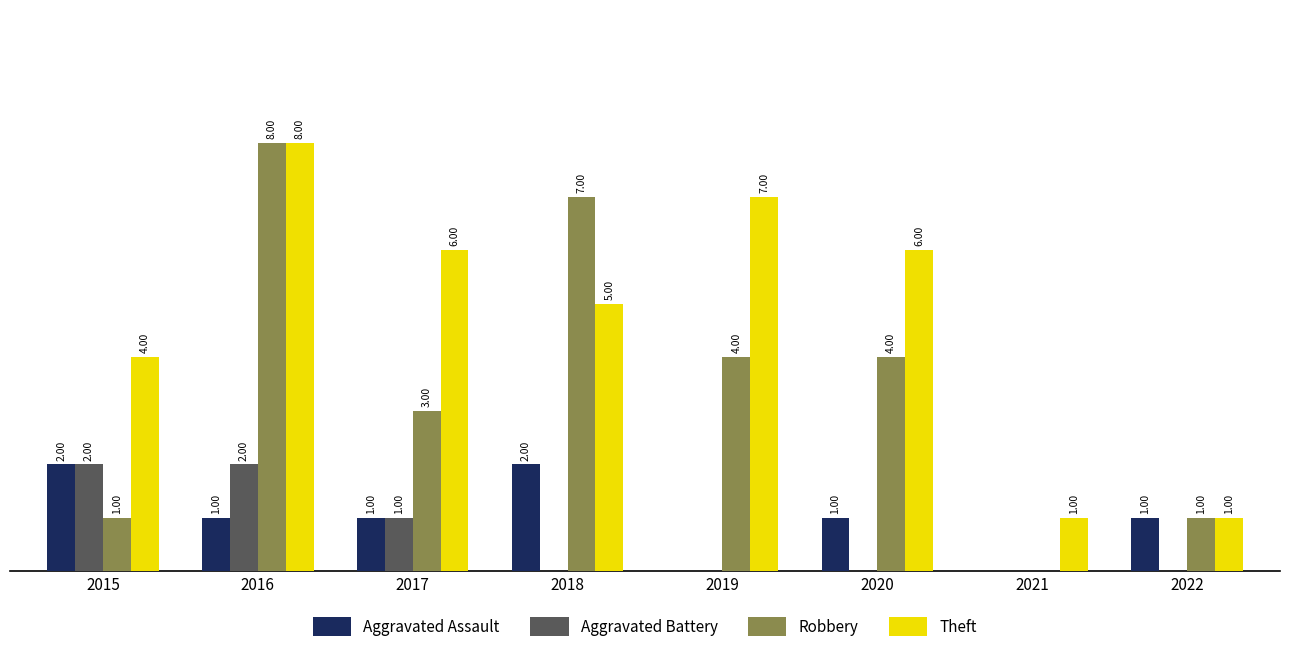

Which series has the largest total across all categories?

Theft